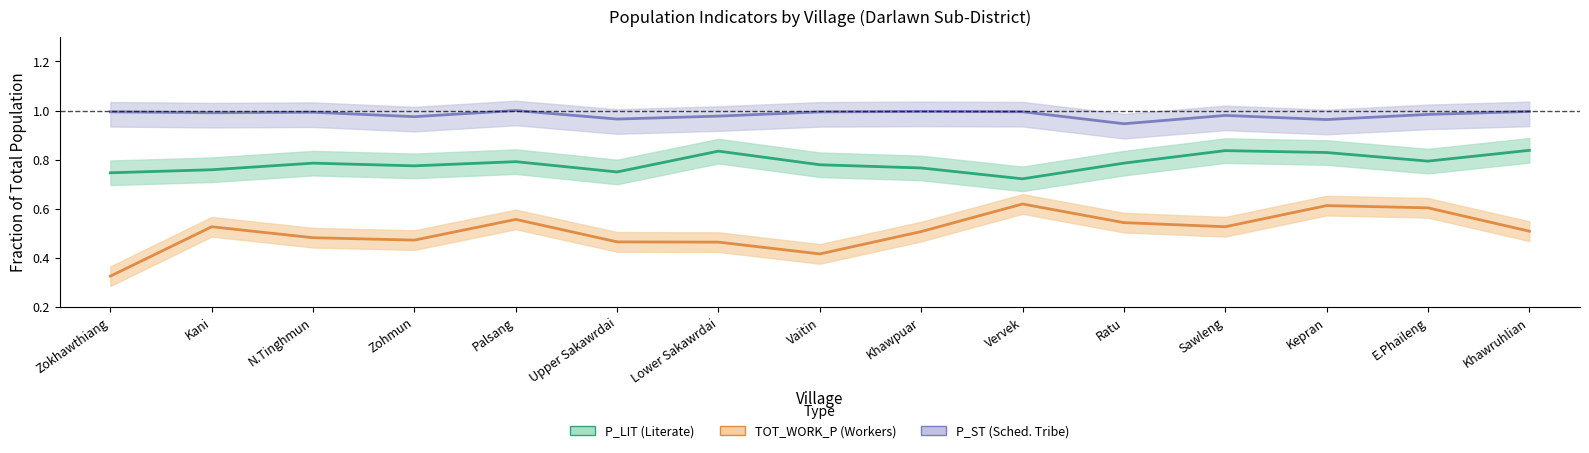

Rank the series at Vaitin from highest to lowest value.

P_ST, P_LIT, TOT_WORK_P